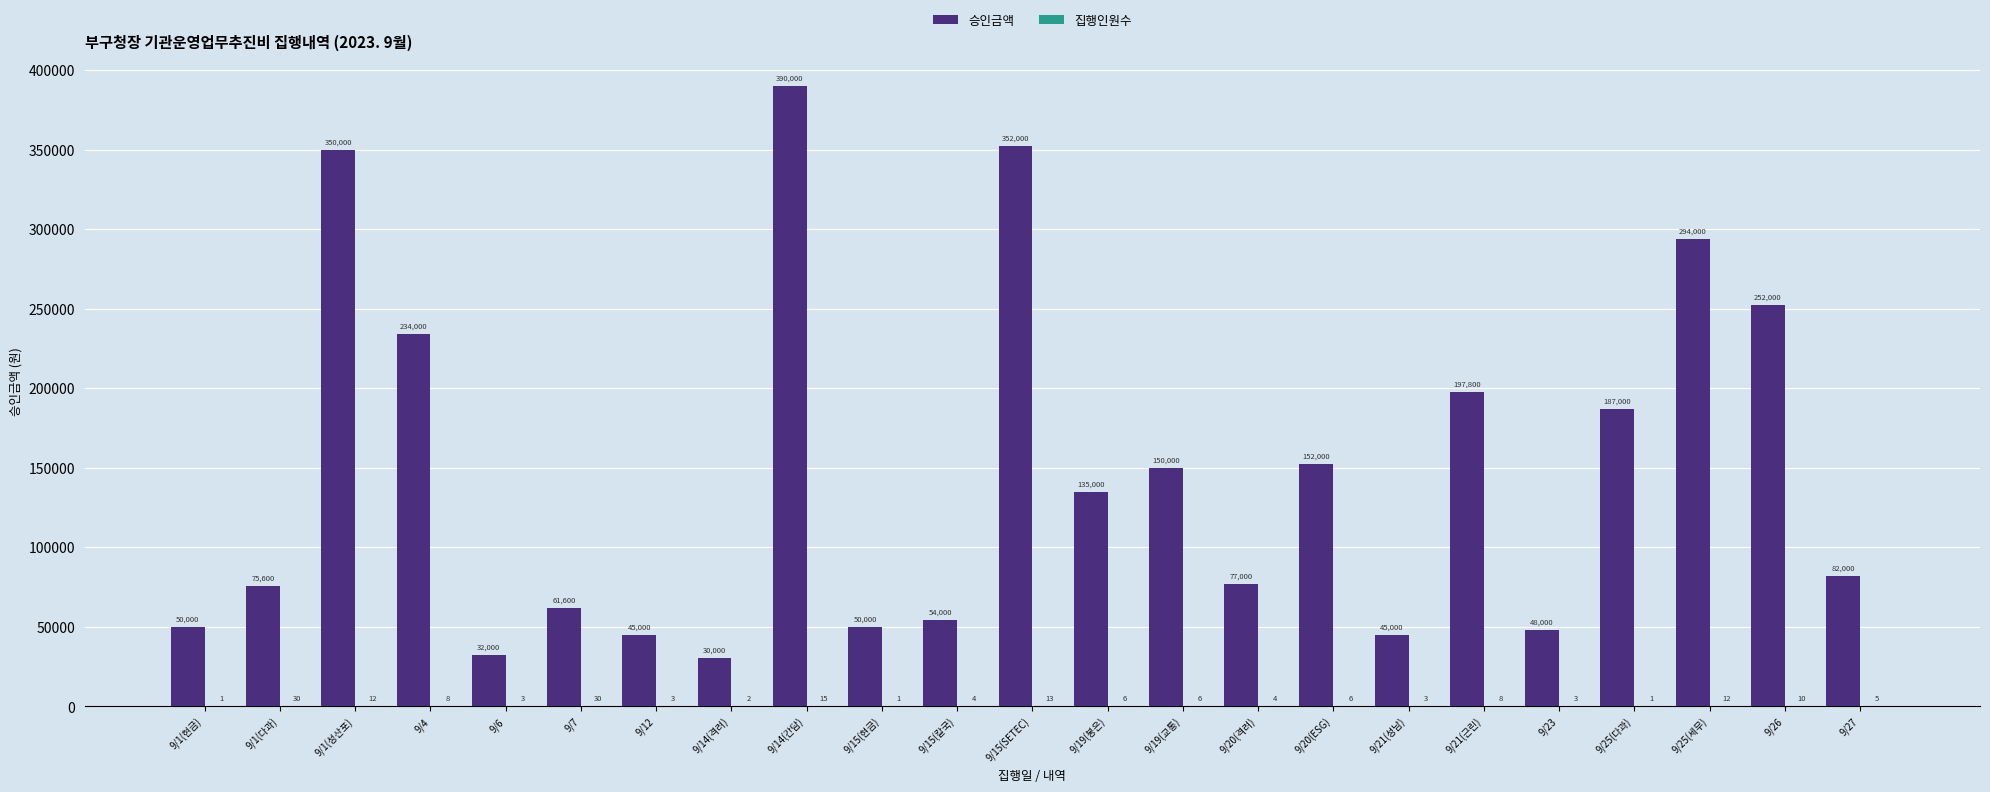

How many groups of bars are there?

23